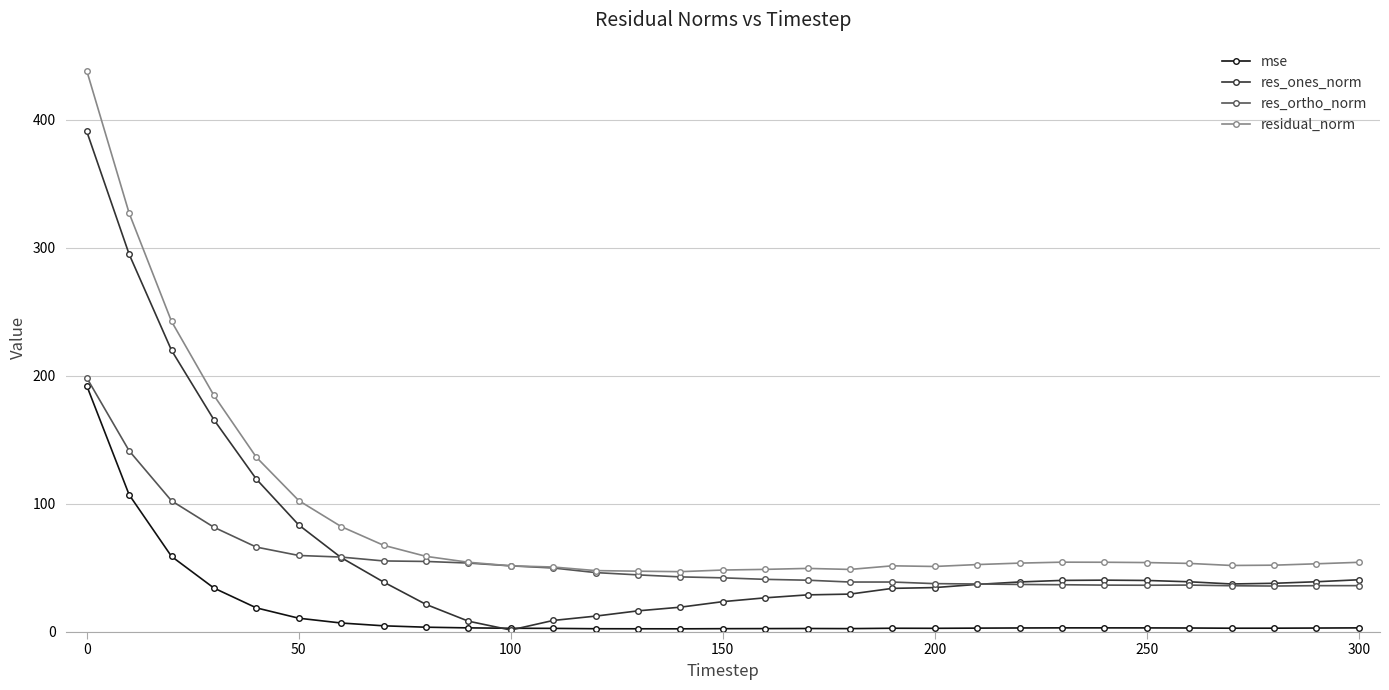

Which series has the largest range (max minus min)?

residual_norm